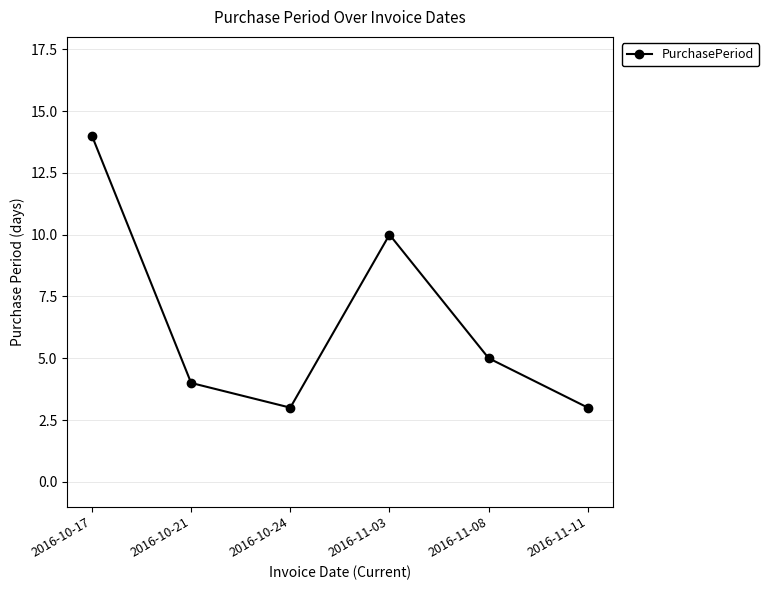

At which label is the value closest to 8?

2016-11-03